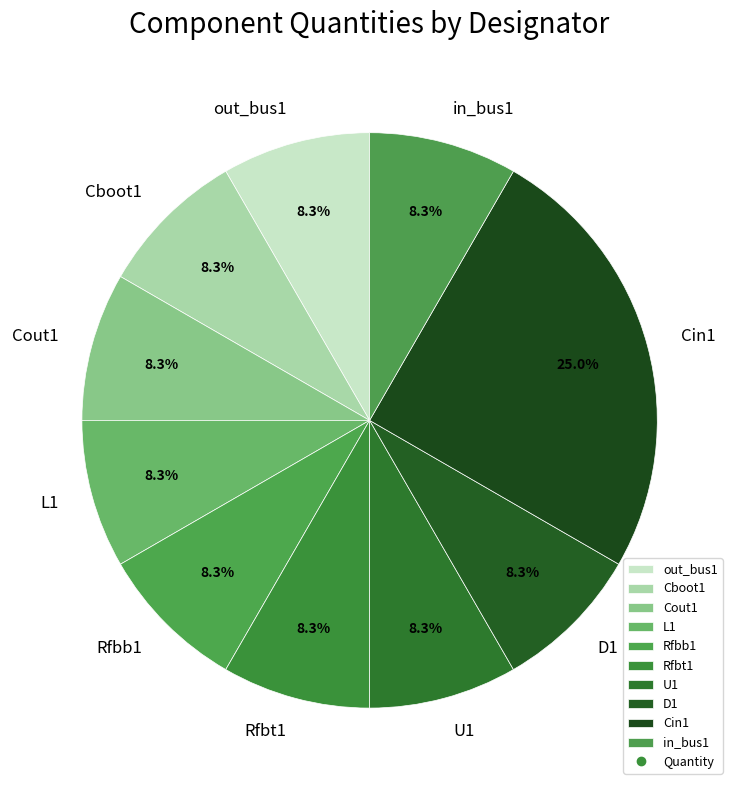

What is the largest slice in the pie chart?

Cin1